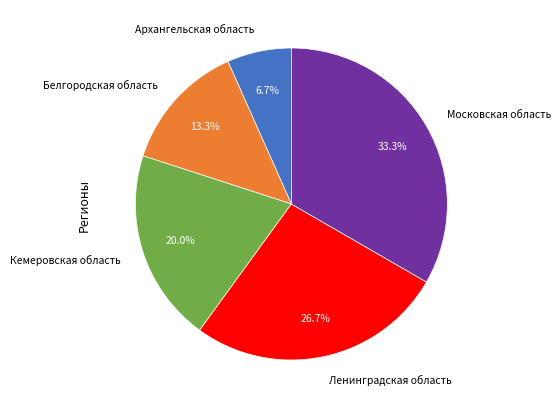

What percentage is NOT represented by Московская область?

66.7%